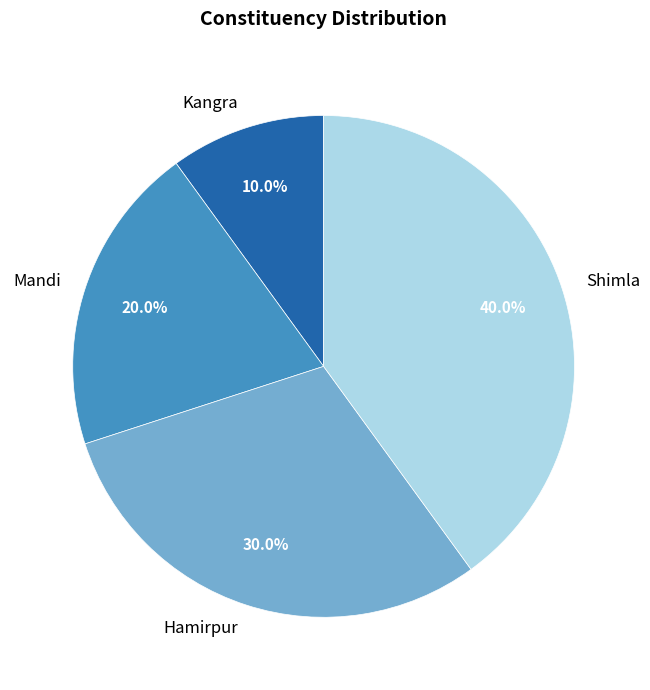

Is it true that Mandi is 20% of the pie?

True